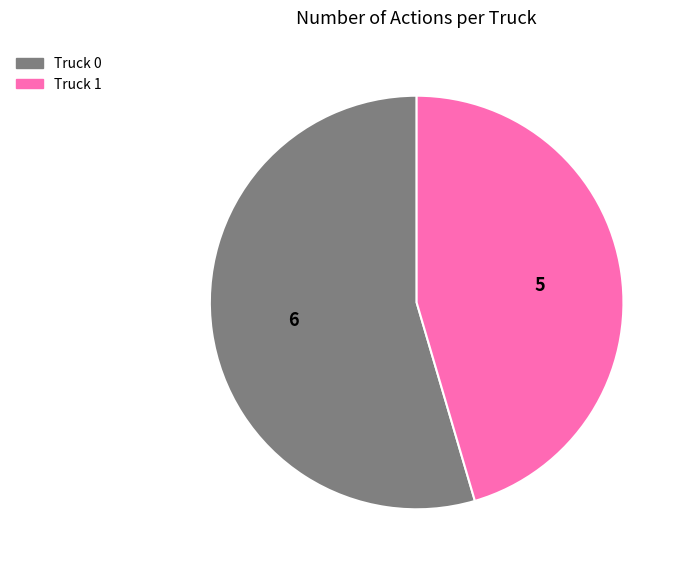

Is it true that Truck 1 is 45% of the pie?

True